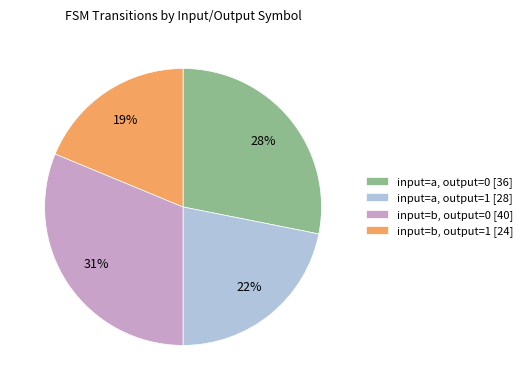

Rank the categories by value from lowest to highest.

input=b, output=1 [24], input=a, output=1 [28], input=a, output=0 [36], input=b, output=0 [40]